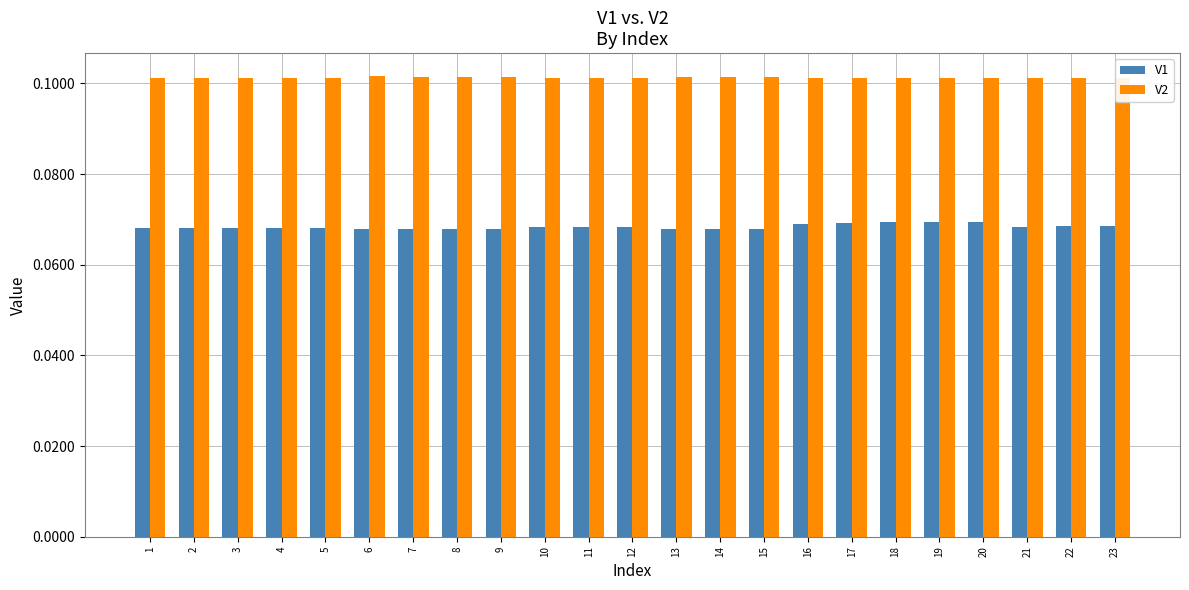

Rank the series at 19 from highest to lowest value.

V2, V1